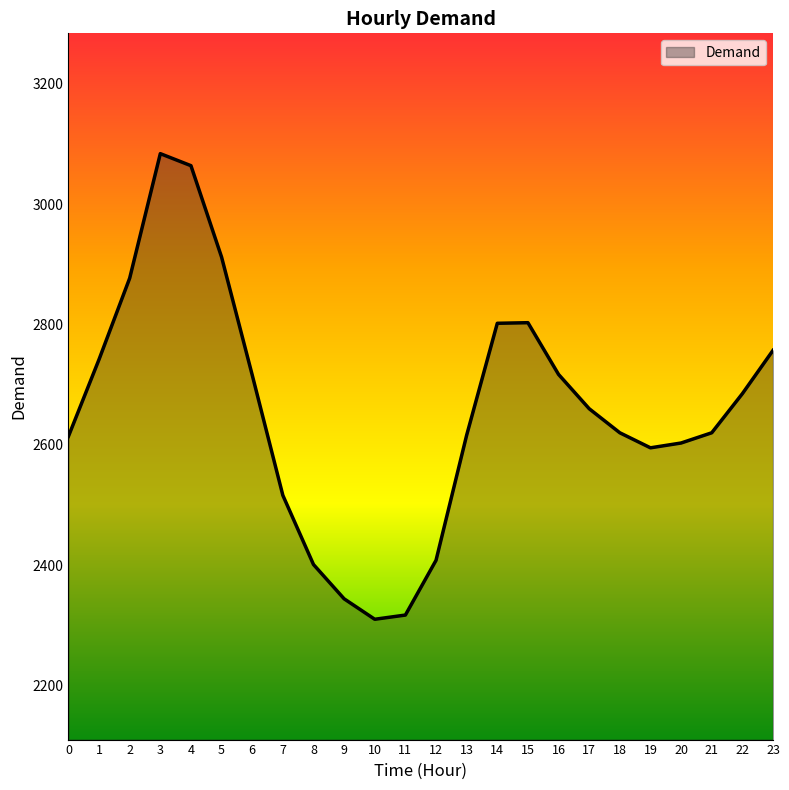

What is the change in value from 3 to 22?

-399